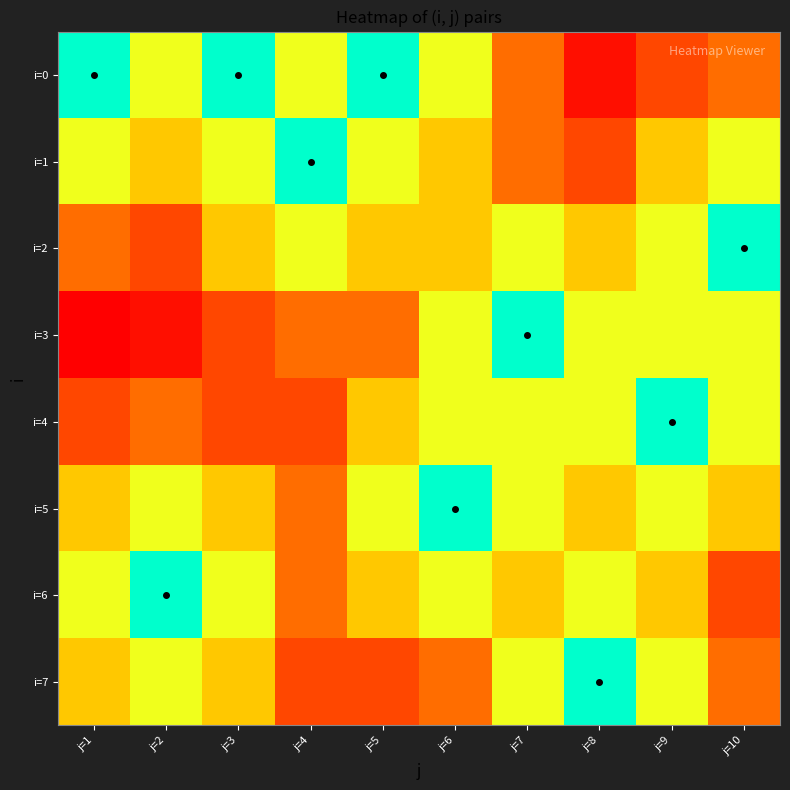

Which series has the largest total across all categories?

i=3